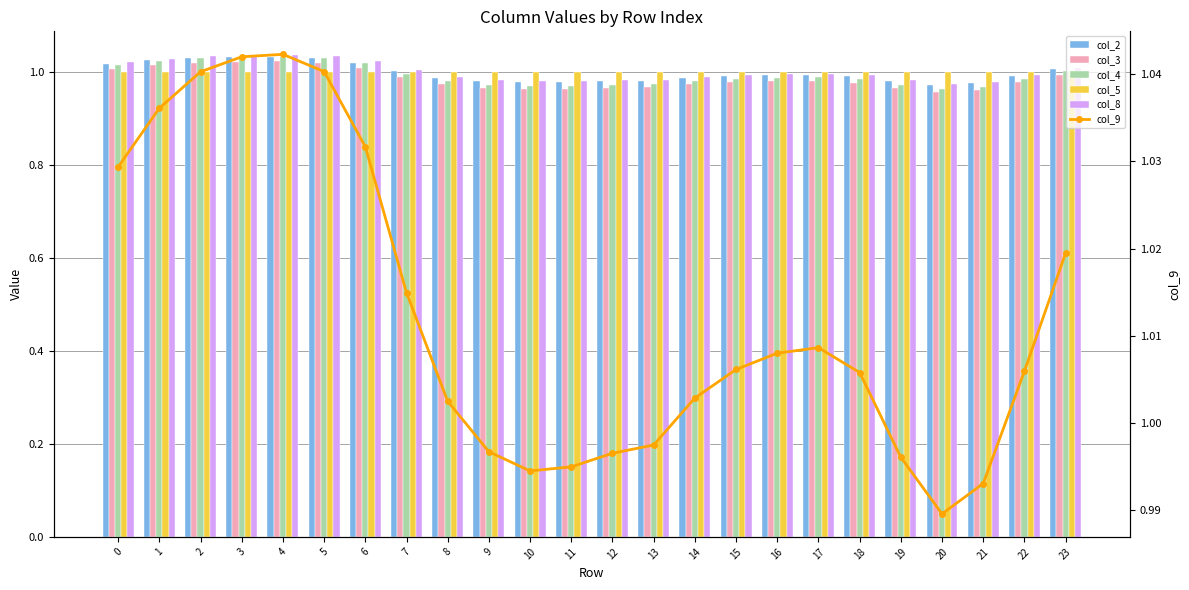

Reading left to right, list all the values displayed in this chart.

col_2: 0=1.0	1=1.0	2=1.0	3=1.0	4=1.0	5=1.0	6=1.0	7=1.0	8=1.0	9=1.0	10=1.0	11=1.0	12=1.0	13=1.0	14=1.0	15=1.0	16=1.0	17=1.0	18=1.0	19=1.0	20=1.0	21=1.0	22=1.0	23=1.0
col_3: 0=1.0	1=1.0	2=1.0	3=1.0	4=1.0	5=1.0	6=1.0	7=1.0	8=1.0	9=1.0	10=1.0	11=1.0	12=1.0	13=1.0	14=1.0	15=1.0	16=1.0	17=1.0	18=1.0	19=1.0	20=1.0	21=1.0	22=1.0	23=1.0
col_4: 0=1.0	1=1.0	2=1.0	3=1.0	4=1.0	5=1.0	6=1.0	7=1.0	8=1.0	9=1.0	10=1.0	11=1.0	12=1.0	13=1.0	14=1.0	15=1.0	16=1.0	17=1.0	18=1.0	19=1.0	20=1.0	21=1.0	22=1.0	23=1.0
col_5: 0=1.0	1=1.0	2=1.0	3=1.0	4=1.0	5=1.0	6=1.0	7=1.0	8=1.0	9=1.0	10=1.0	11=1.0	12=1.0	13=1.0	14=1.0	15=1.0	16=1.0	17=1.0	18=1.0	19=1.0	20=1.0	21=1.0	22=1.0	23=1.0
col_8: 0=1.0	1=1.0	2=1.0	3=1.0	4=1.0	5=1.0	6=1.0	7=1.0	8=1.0	9=1.0	10=1.0	11=1.0	12=1.0	13=1.0	14=1.0	15=1.0	16=1.0	17=1.0	18=1.0	19=1.0	20=1.0	21=1.0	22=1.0	23=1.0
col_9: 0=1.0	1=1.0	2=1.0	3=1.0	4=1.0	5=1.0	6=1.0	7=1.0	8=1.0	9=1.0	10=1.0	11=1.0	12=1.0	13=1.0	14=1.0	15=1.0	16=1.0	17=1.0	18=1.0	19=1.0	20=1.0	21=1.0	22=1.0	23=1.0